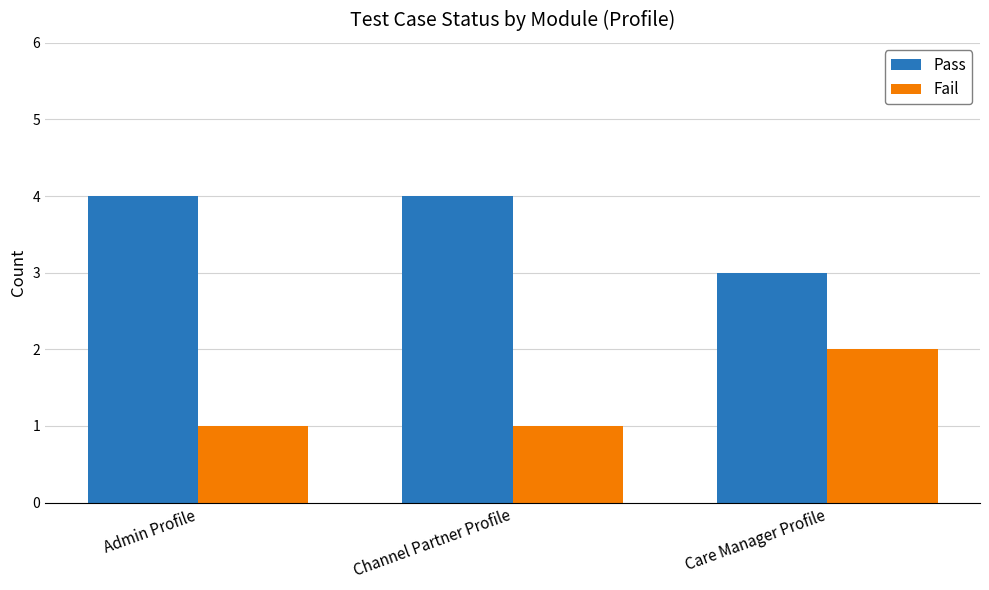

The Pass series shows 1 at Care Manager Profile. True or false?

False